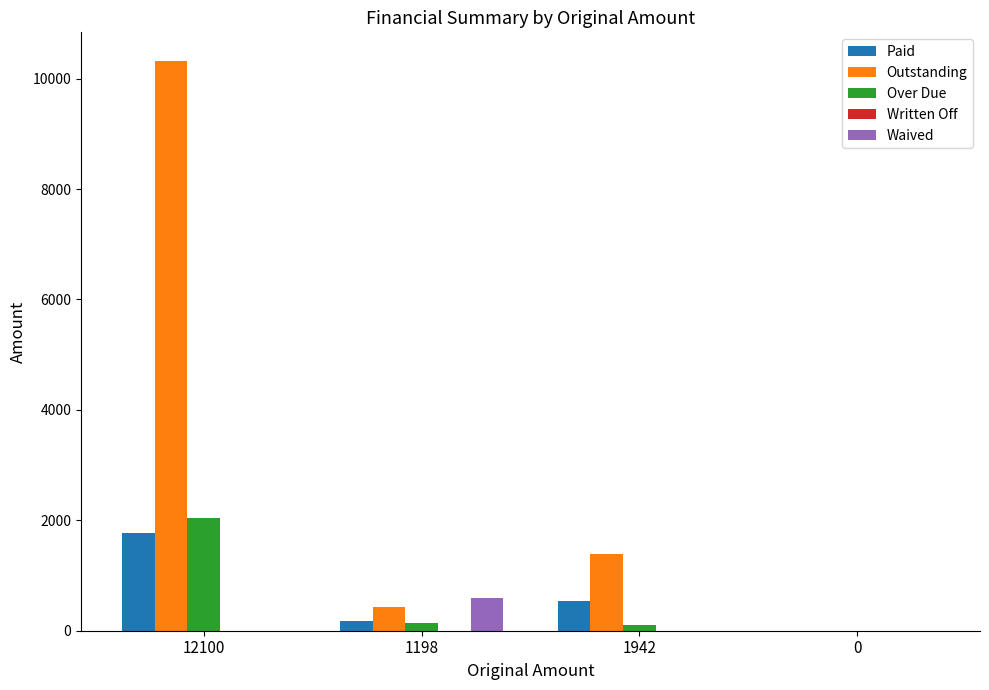

True or false: Over Due has a value of 2036.9 at 12100.

True